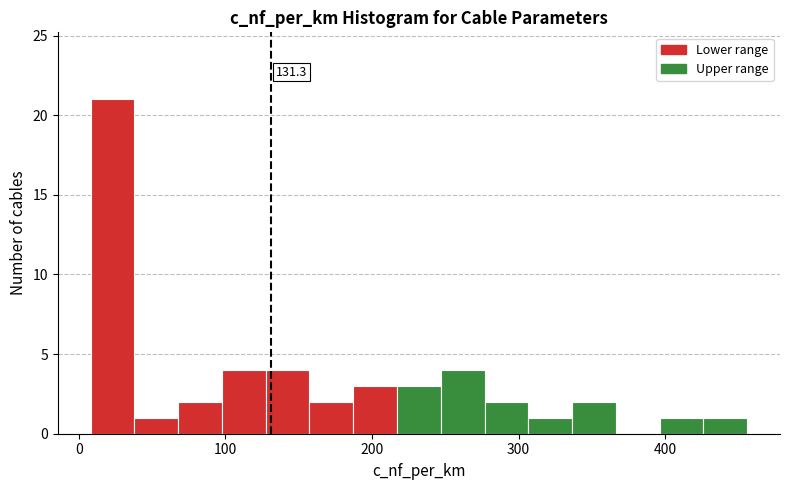

Around what value on the x-axis is the tallest bar? Give the approximate position of its centre, as read against the axis.

20